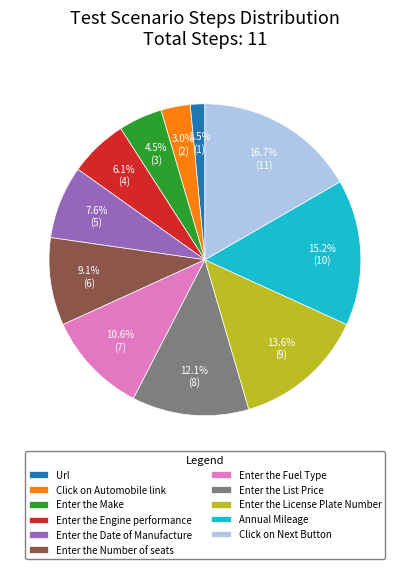

How many segments does this pie chart have?

11